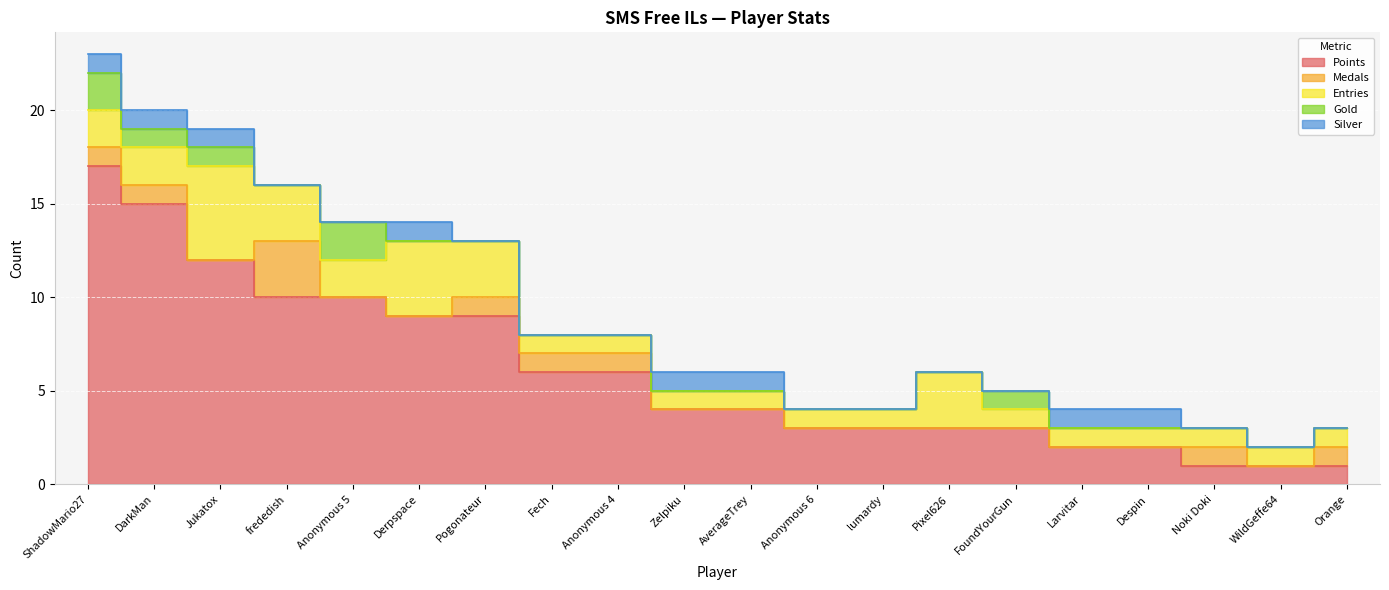

What is the difference between the Silver values at Larvitar and Orange?

1